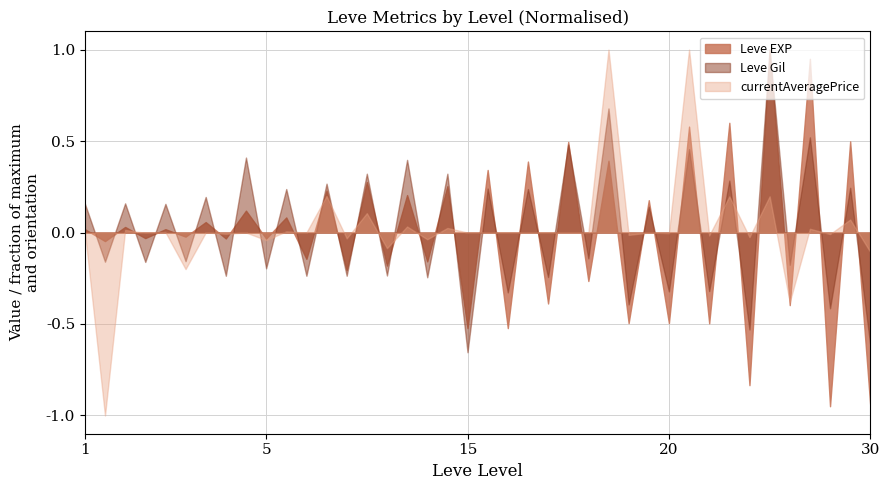

Which series has the largest total across all categories?

currentAveragePrice